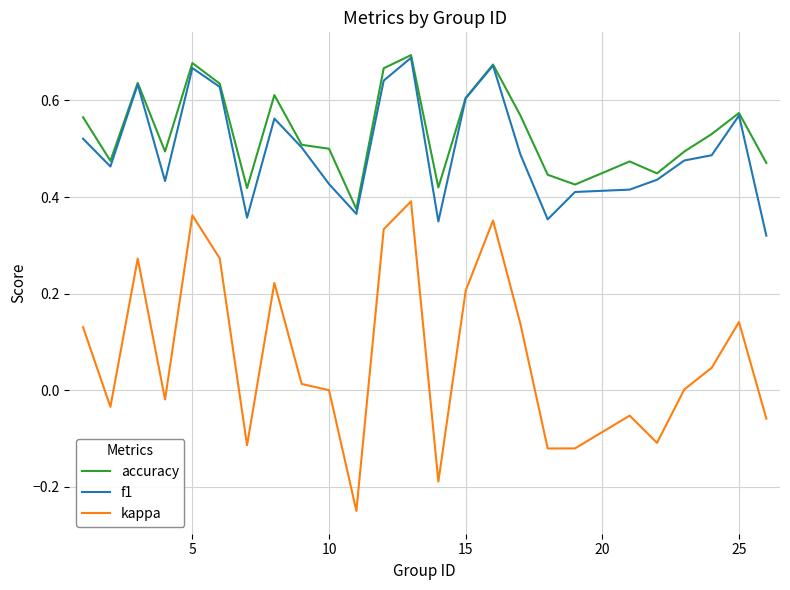

Which series has the largest range (max minus min)?

kappa